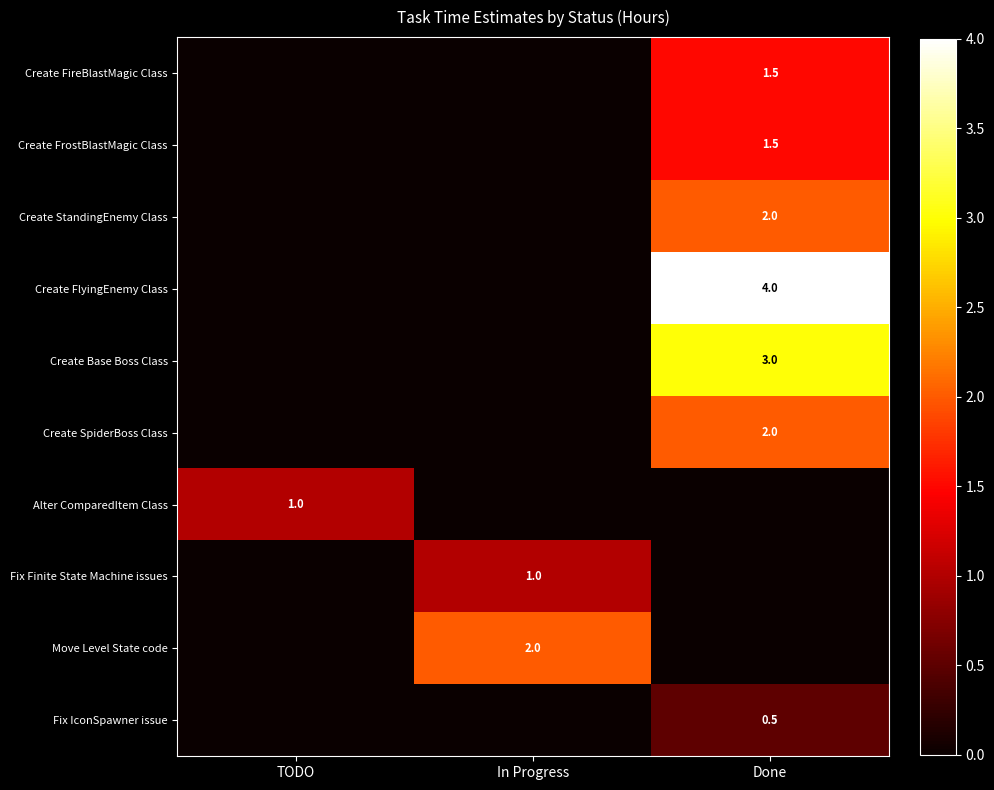

The Create StandingEnemy Class series shows 3.4 at Done. True or false?

False